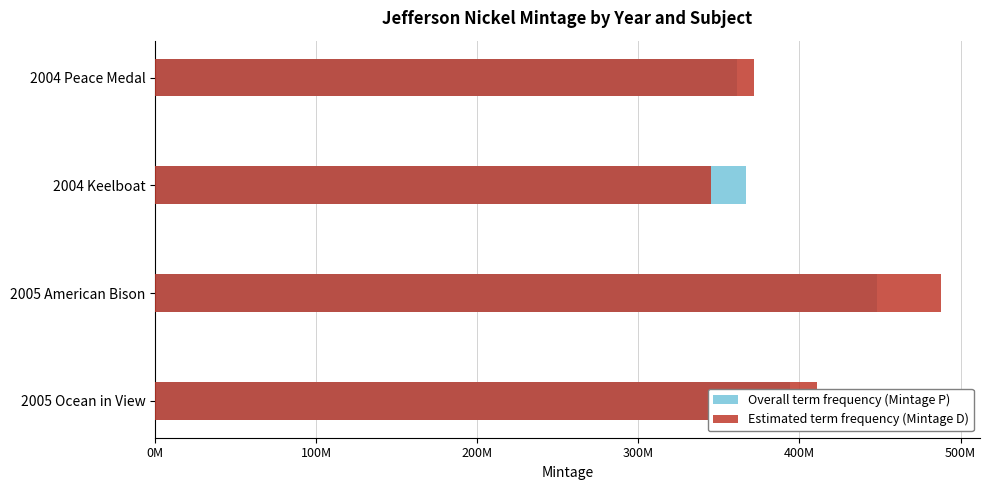

Reading left to right, what are all the values shown in this chart?

Overall term frequency (Mintage P): 361440000	366720000	448320000	394080000
Estimated term frequency (Mintage D): 372000000	344880000	487680000	411120000